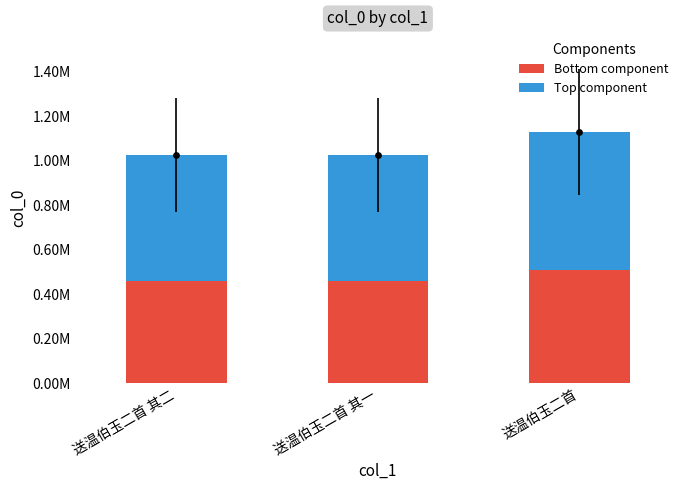

At which category is the sum across all series the highest?

送温伯玉二首